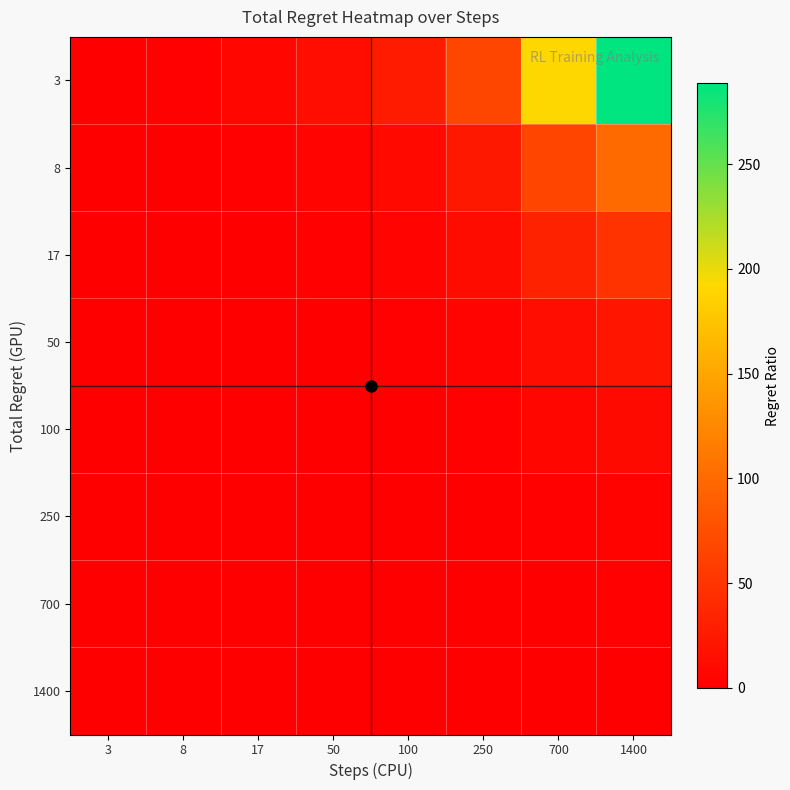

At which category does the chart reach its peak across all series?

1400